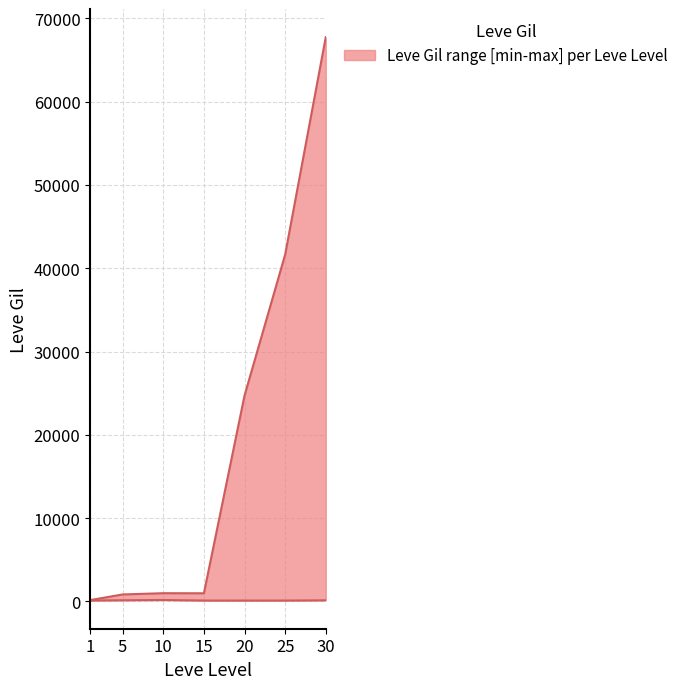

At which label is avg_gil_upper closest to 33945?

25